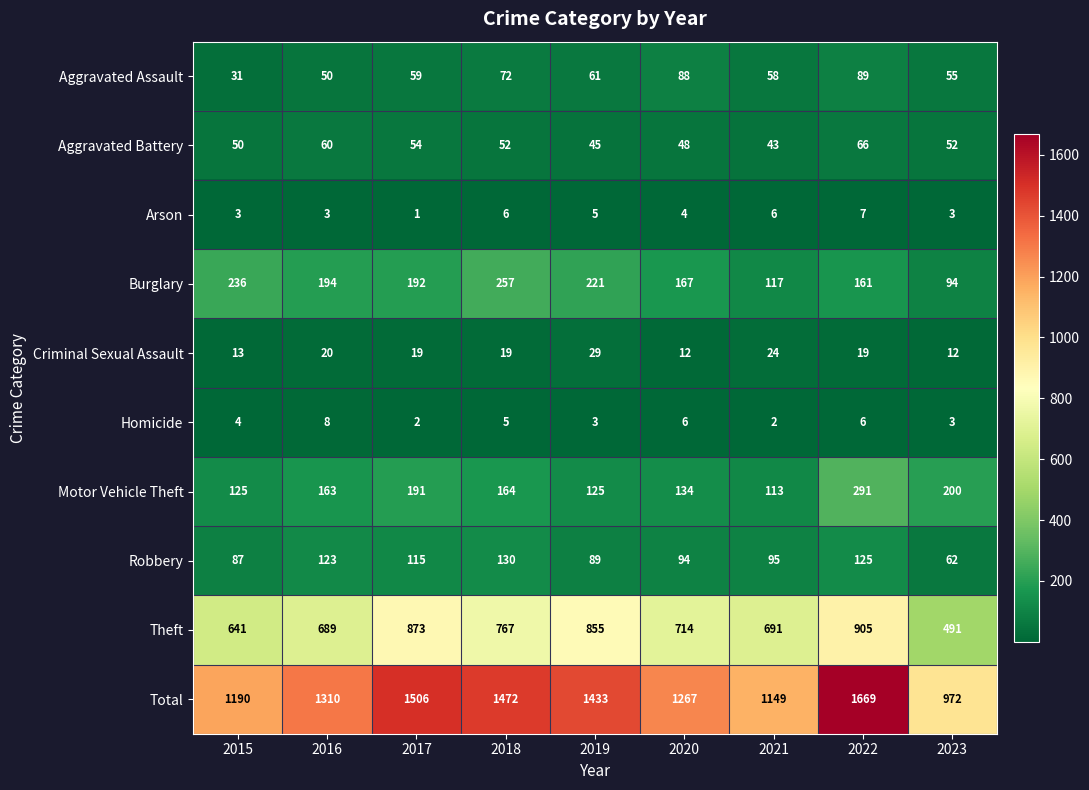

What value does the Total series have at 2018?

1472